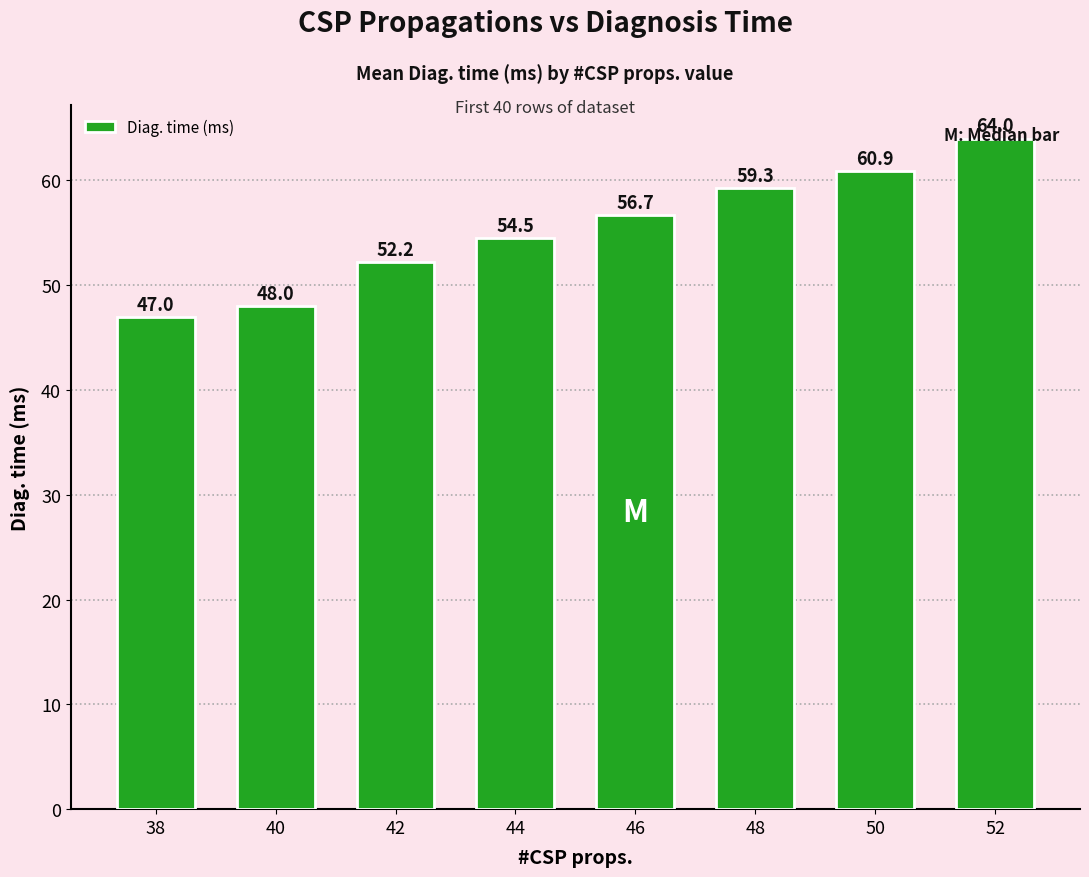

Between 44 and 48, which is larger?

48